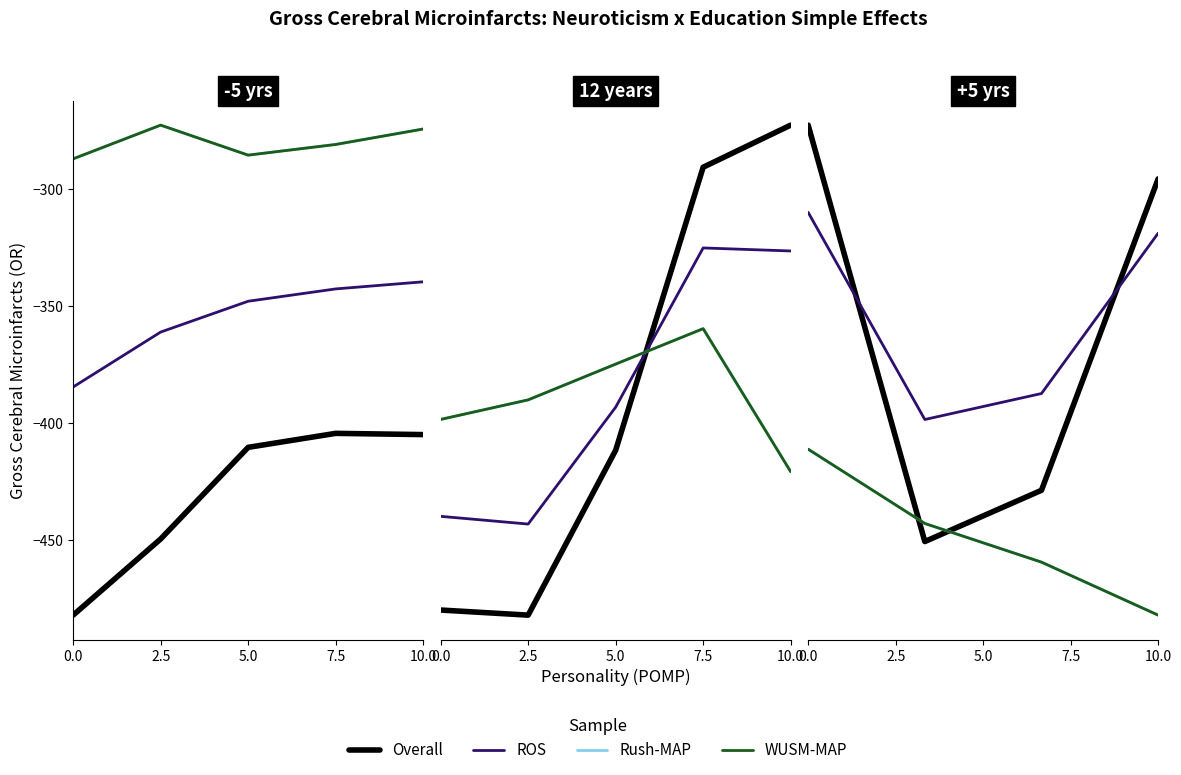

Which has a higher value, 5.0 or 7.5?

7.5